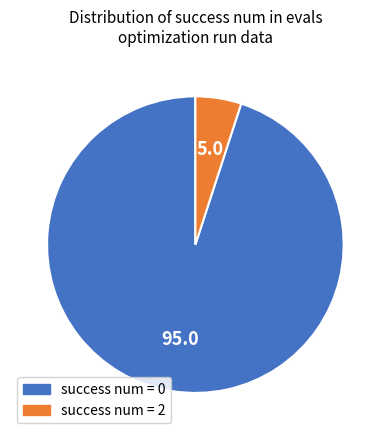

How many segments does this pie chart have?

2